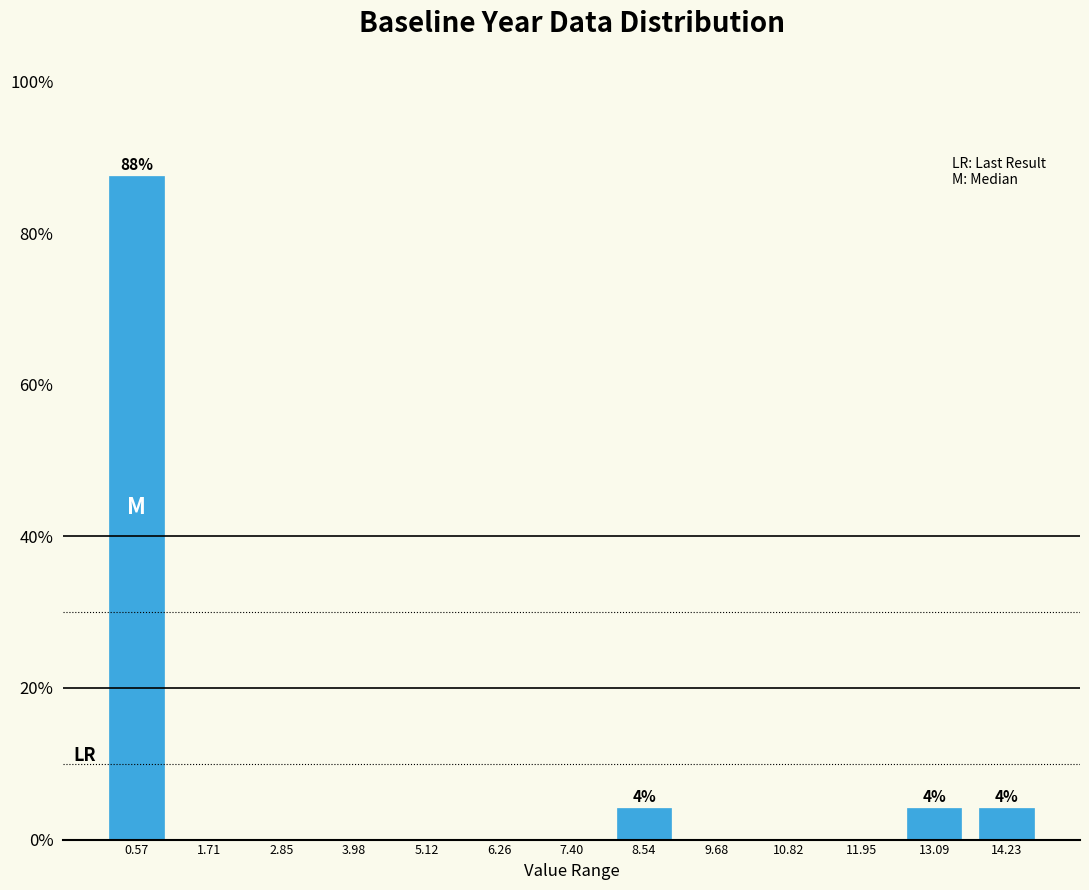

Reading left to right, list all the values displayed in this chart.

0.57=87.5	1.71=0.0	2.85=0.0	3.98=0.0	5.12=0.0	6.26=0.0	7.40=0.0	8.54=4.2	9.68=0.0	10.82=0.0	11.95=0.0	13.09=4.2	14.23=4.2